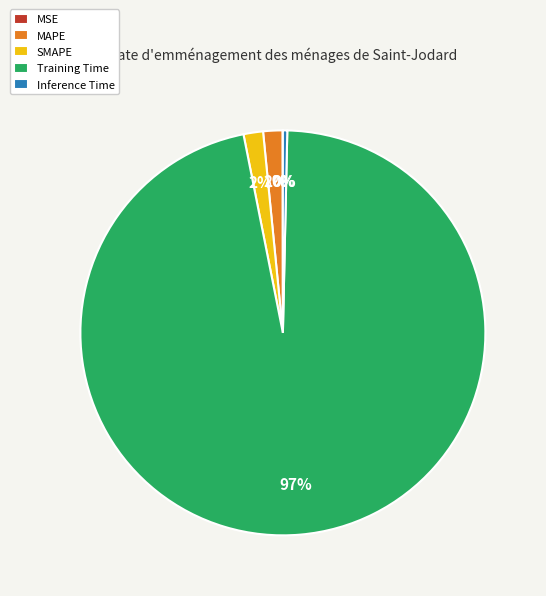

Which slice represents more than half of the pie?

Training Time